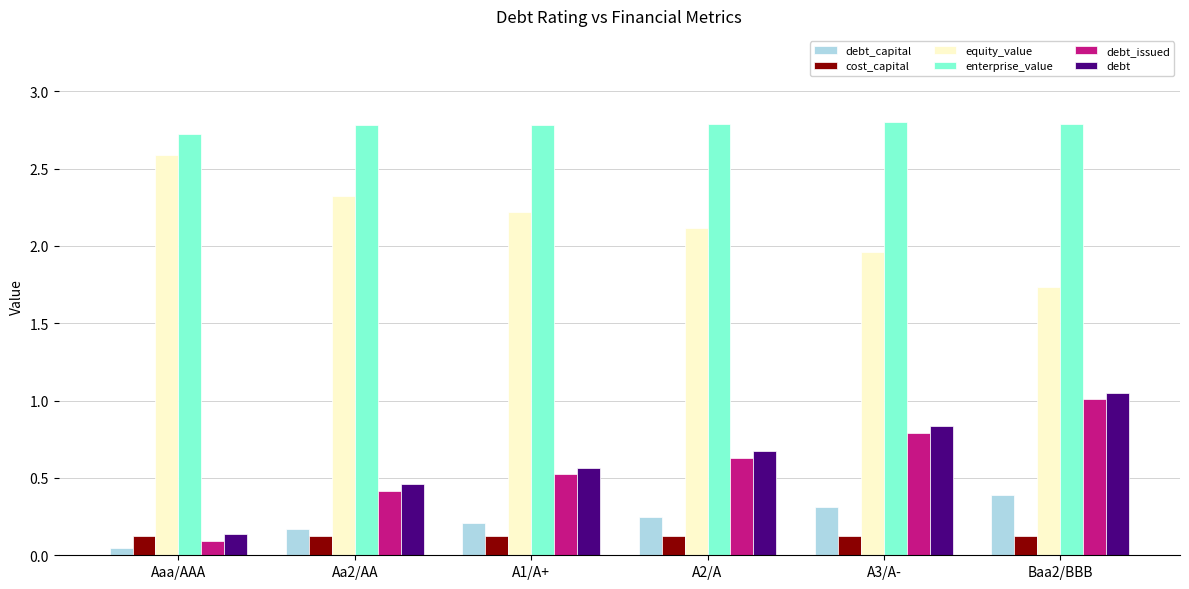

What is the spread (max minus min) of values at Aa2/AA?

2.7